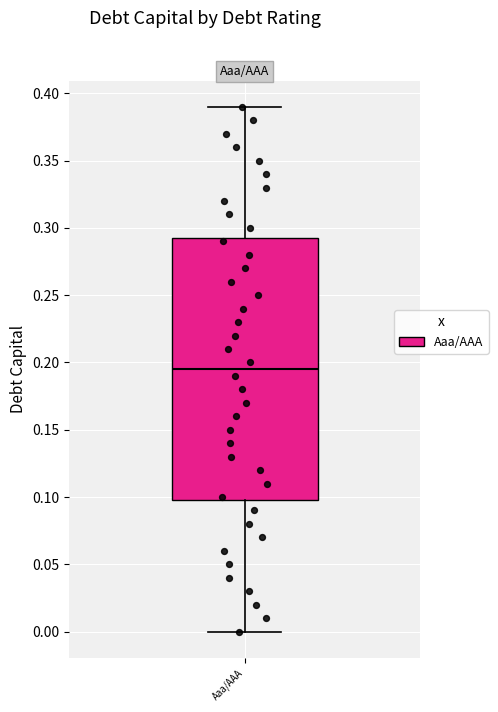

Where is the lower edge of the box for Aaa/AAA on the y-axis? The values are not printed on the chart, so give them approximately, as read against the axis.

0.100